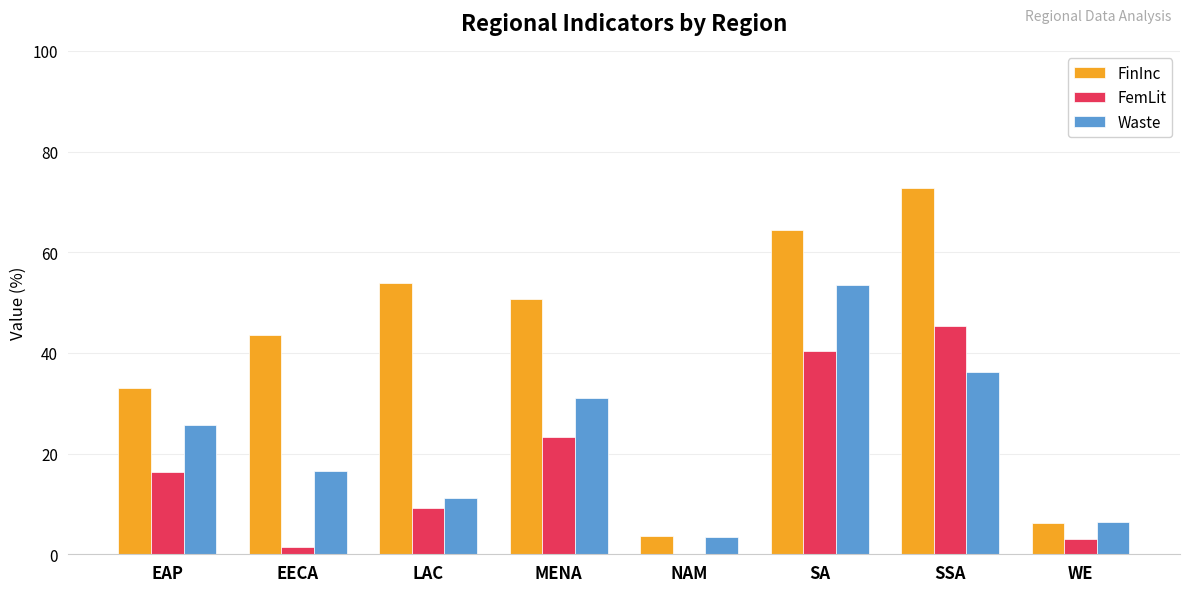

What value does the FinInc series have at WE?

6.2